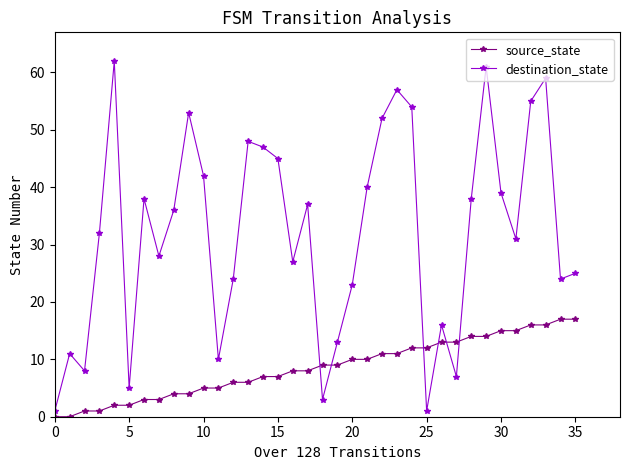

Reading left to right, what are all the values shown in this chart?

source_state: 0	0	1	1	2	2	3	3	4	4	5	5	6	6	7	7	8	8	9	9	10	10	11	11	12	12	13	13	14	14	15	15	16	16	17	17
destination_state: 1	11	8	32	62	5	38	28	36	53	42	10	24	48	47	45	27	37	3	13	23	40	52	57	54	1	16	7	38	61	39	31	55	59	24	25